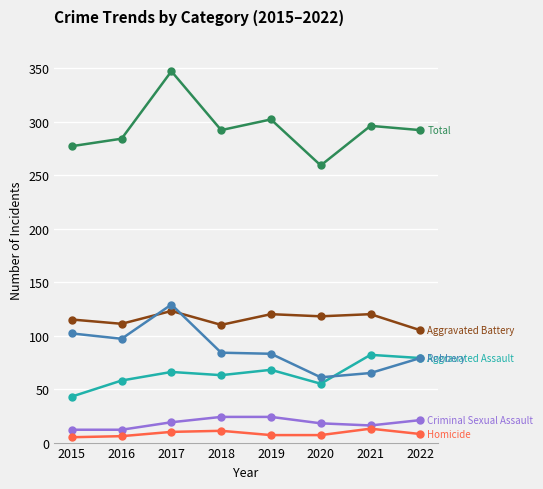

What is the greatest value displayed?

347